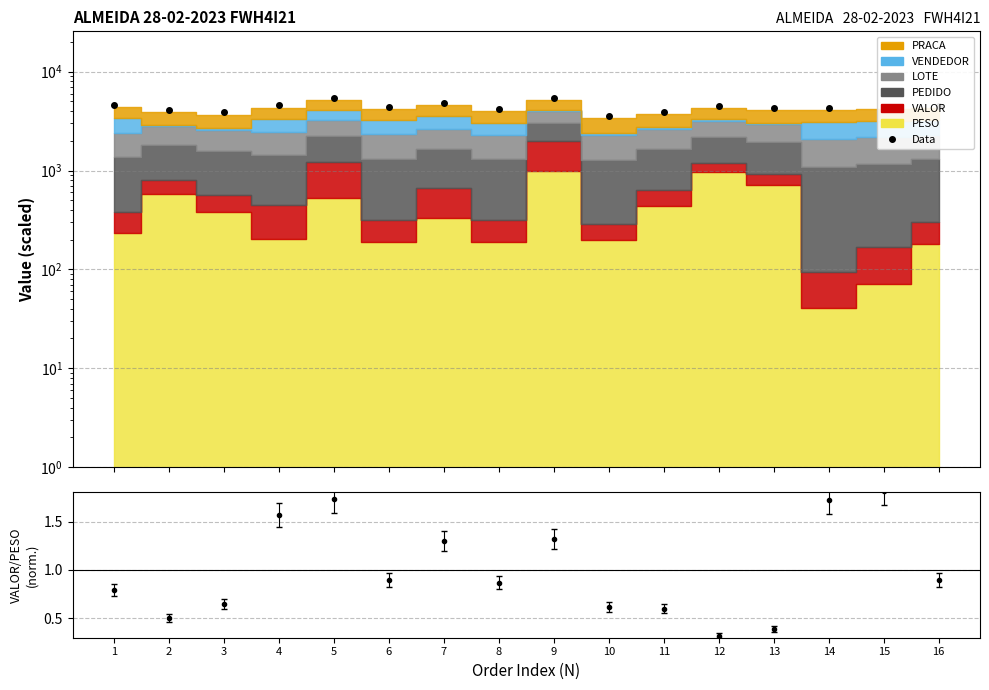

What is the value of the 8th point from the left?

4204.6